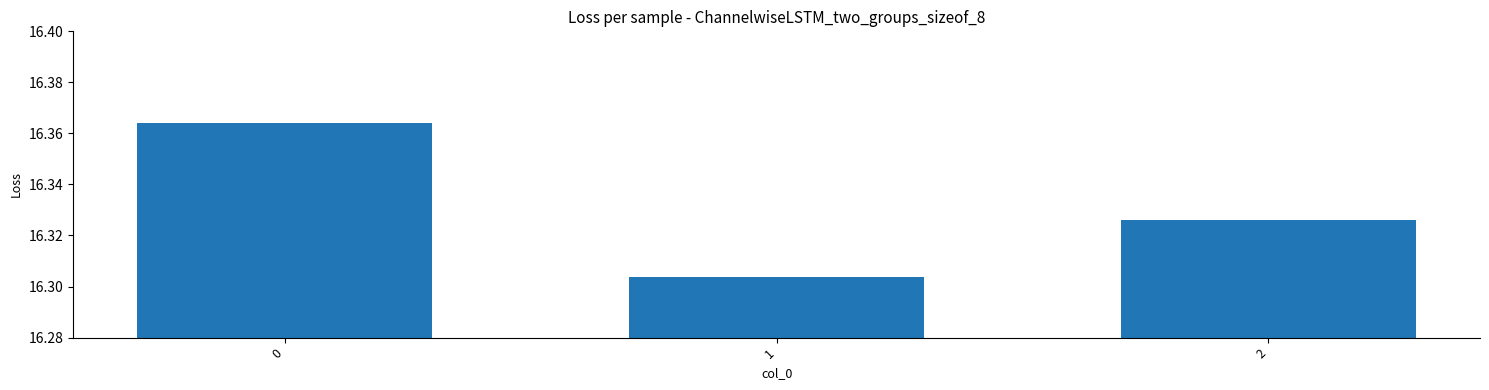

The chart shows a value of 26.4 at 1. True or false?

False